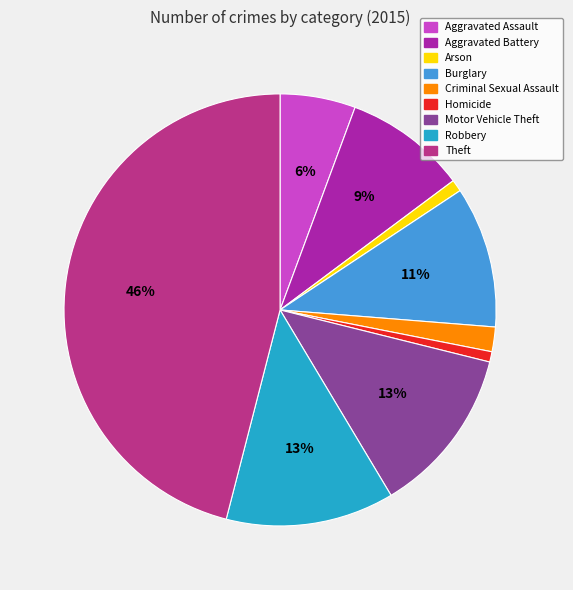

Is it true that Criminal Sexual Assault is 2% of the pie?

True